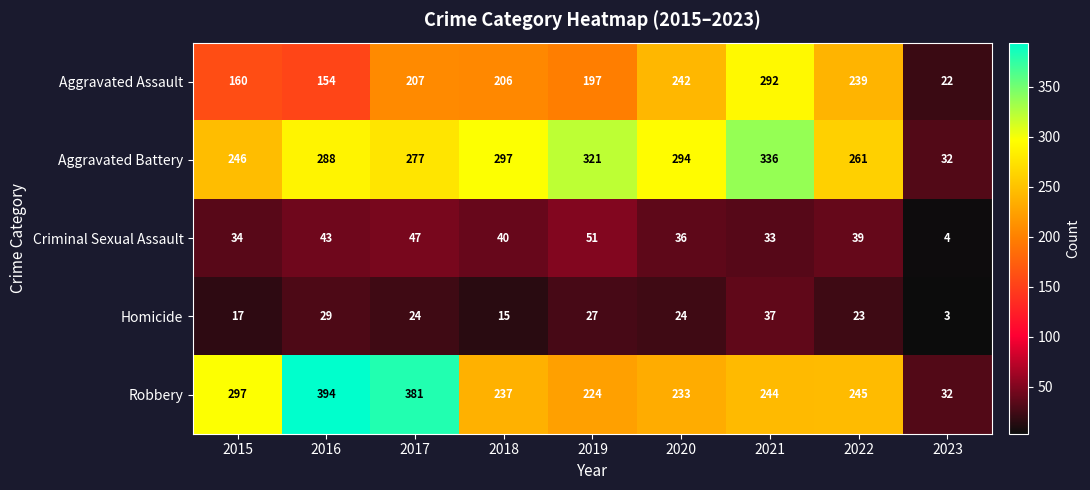

Is it true that Homicide equals 24 at 2020?

True